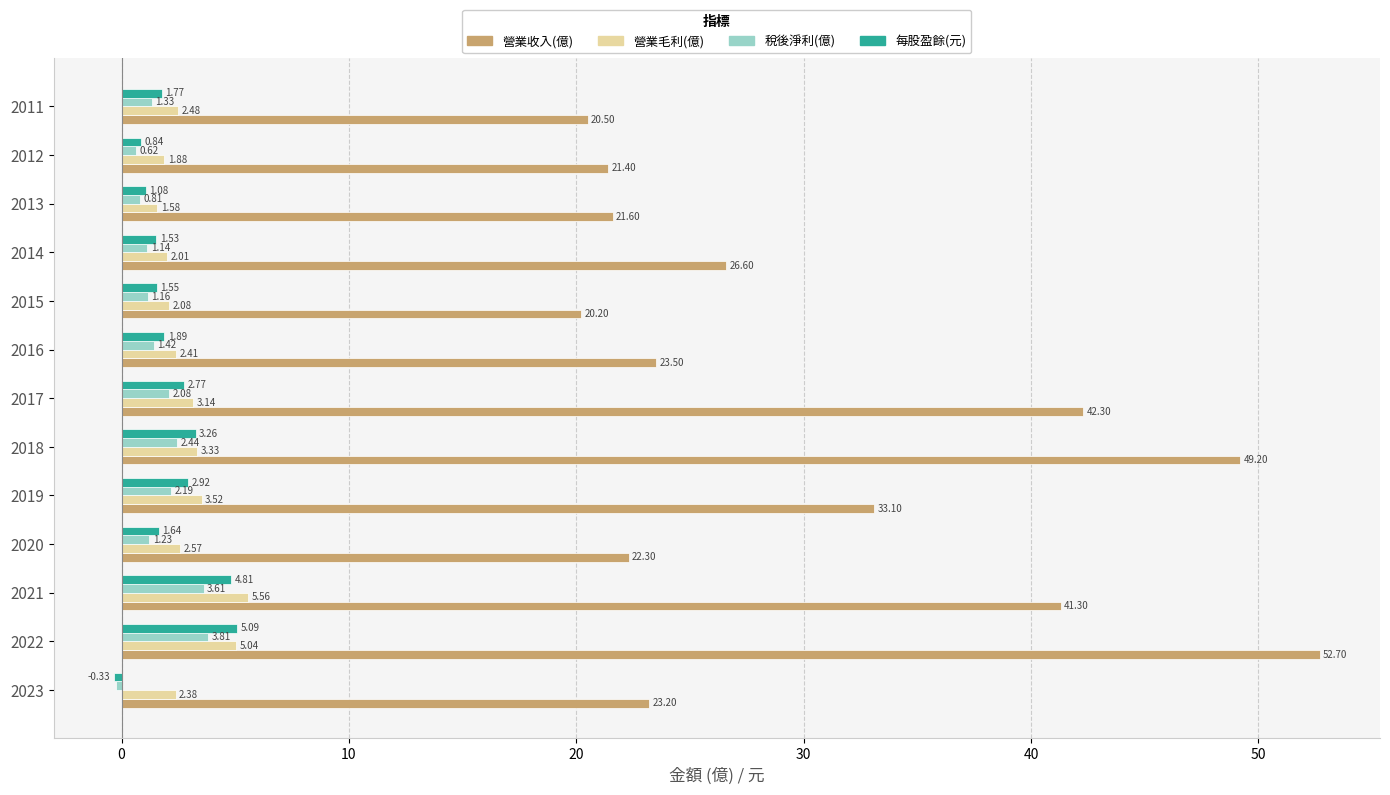

At how many categories does at least one series exceed 20?

13